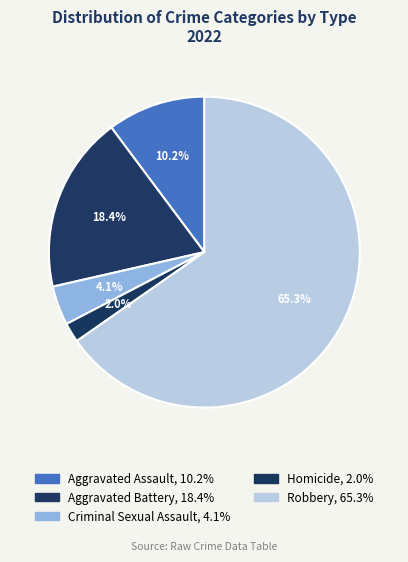

How many segments does this pie chart have?

5